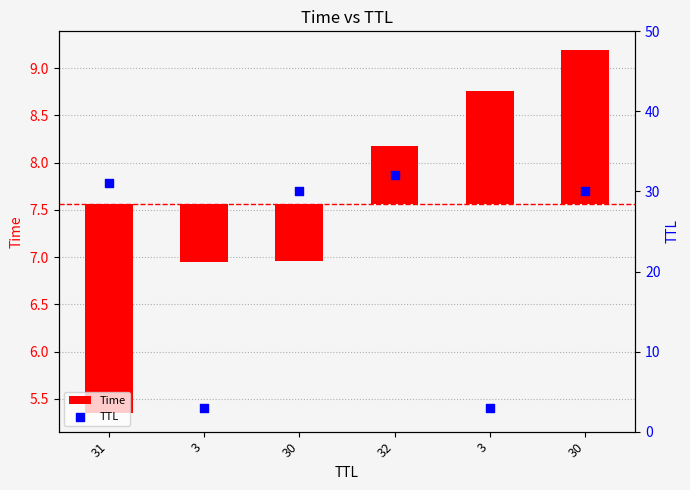

What is the total value across all series at 30?

29.4